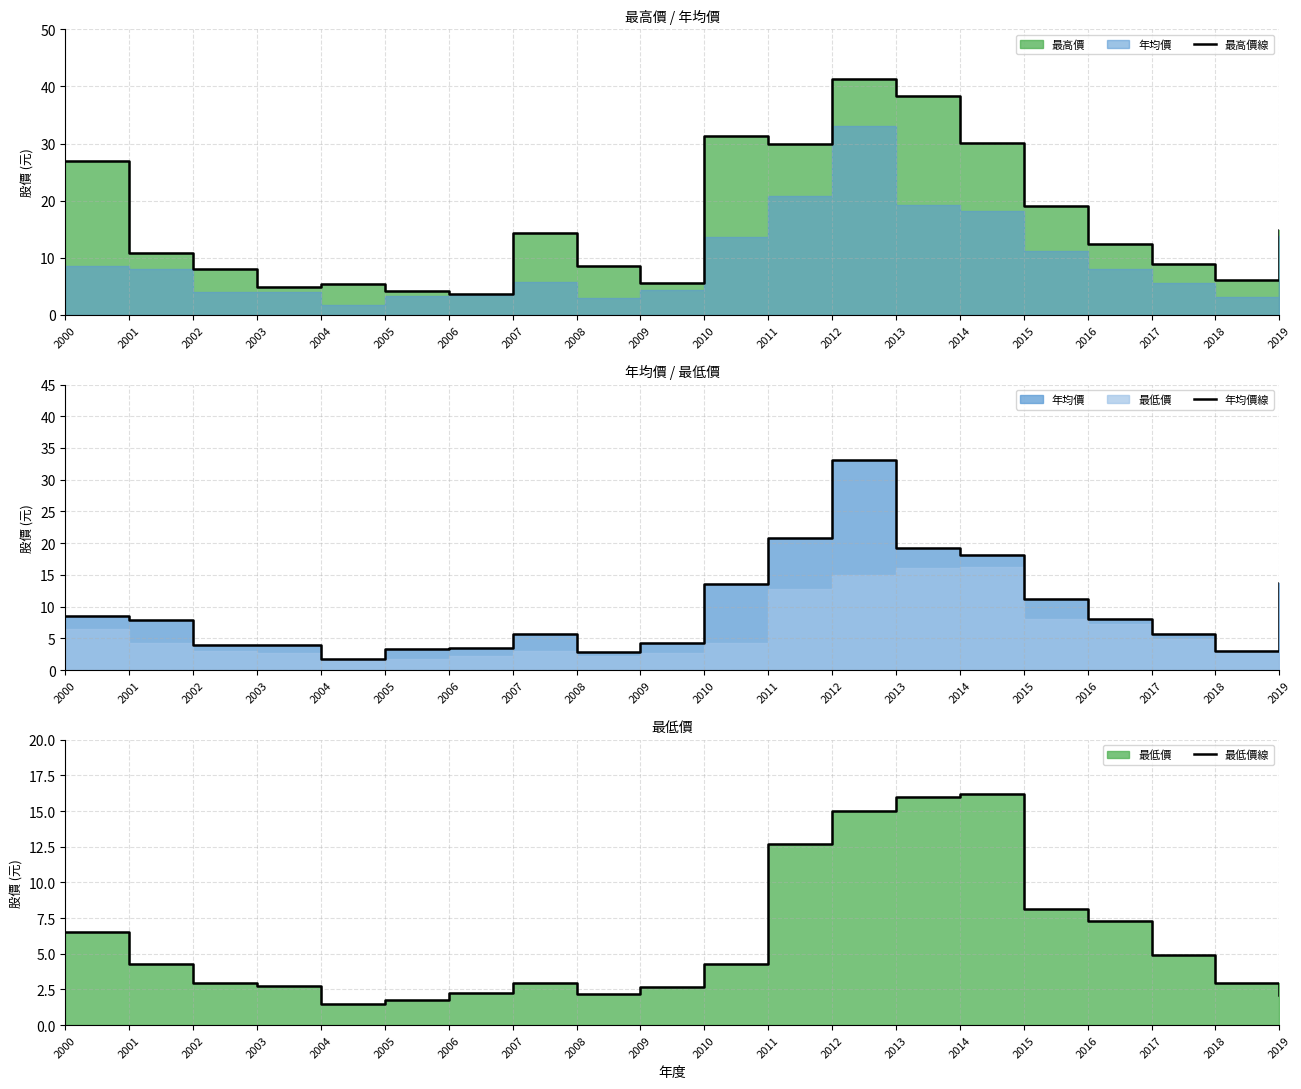

At which category does 最高價線 reach its first local peak?

2004